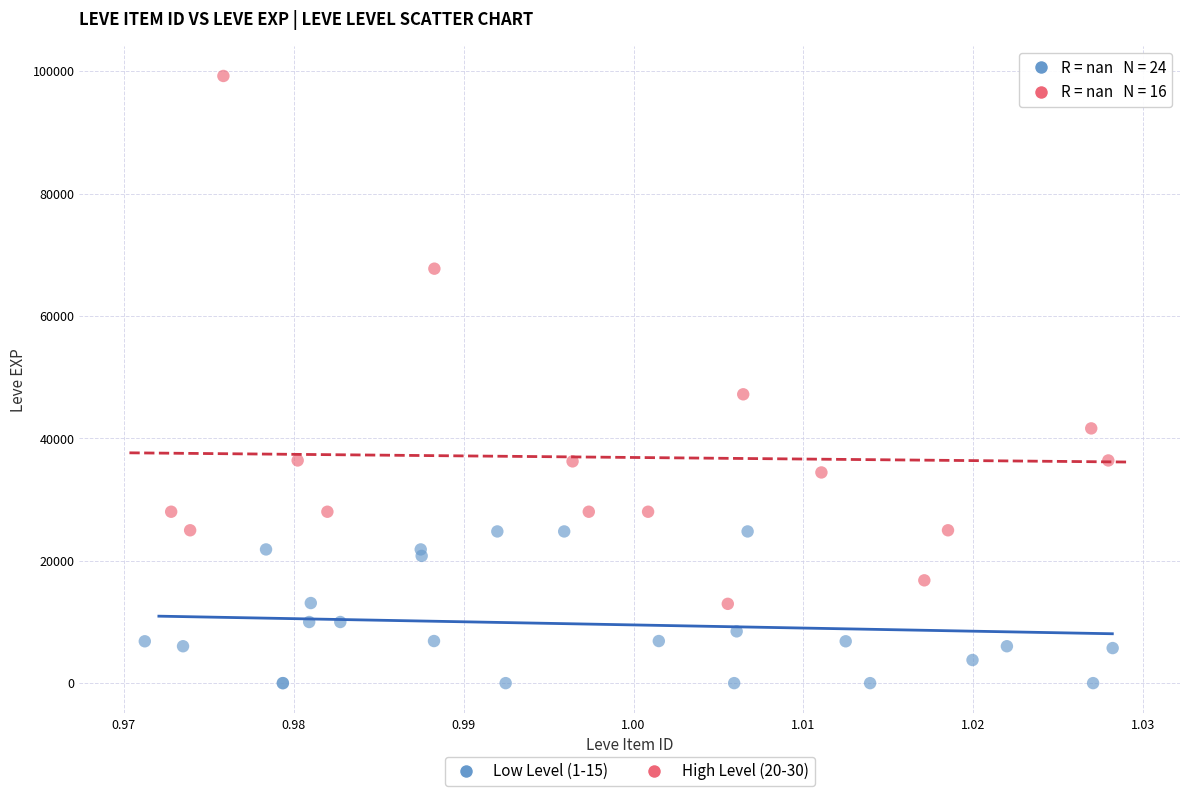

Which series contains the lowest Y value?

Low Level (1-15)